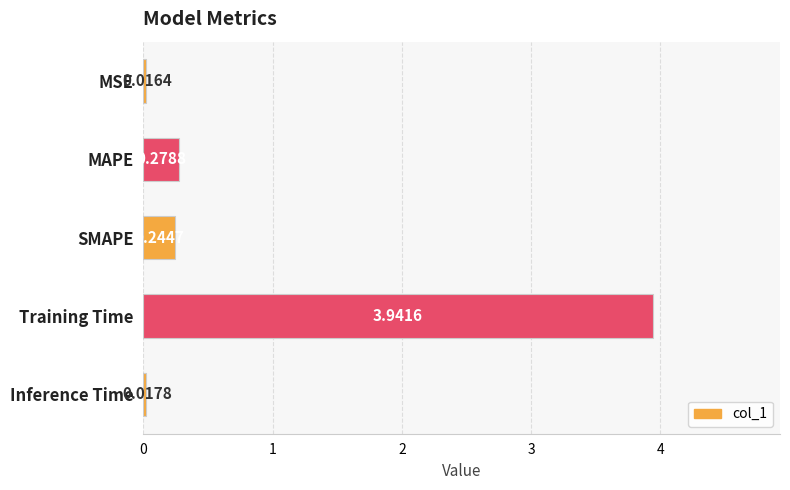

What is the sum of all values?

4.5